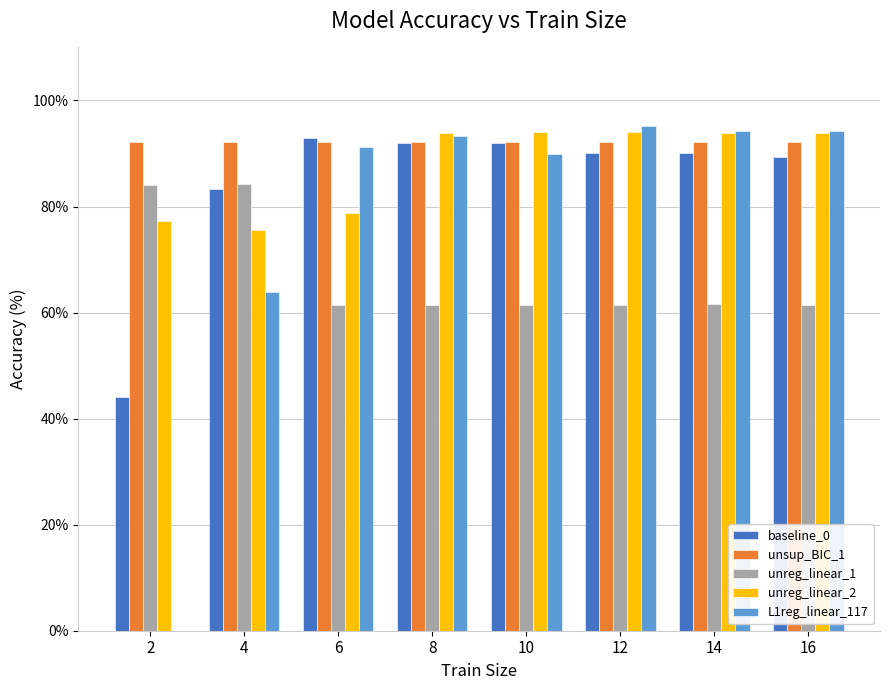

Read the unreg_linear_1 value at 16.

61.5